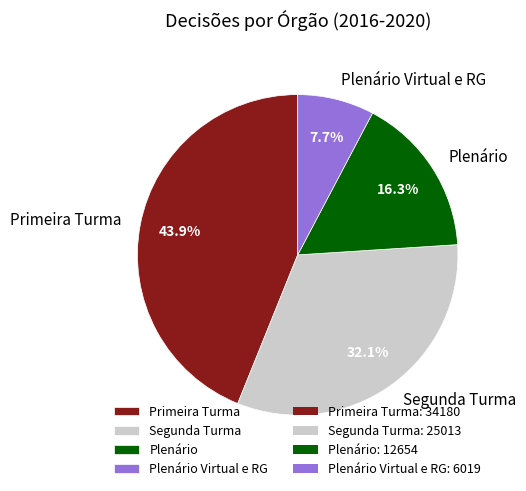

Between Plenário and Primeira Turma, which is larger?

Primeira Turma